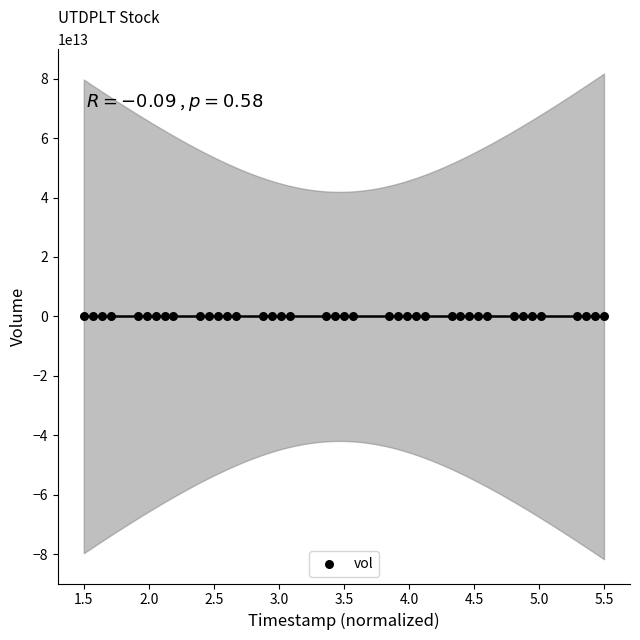

What is the range of Y values (max minus min)?

459000